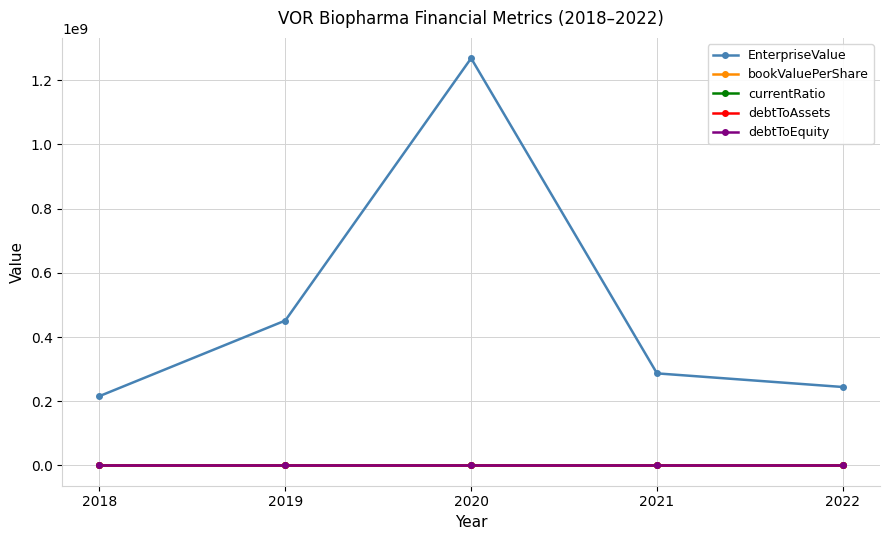

List the labels in order of EnterpriseValue value, largest first.

2020, 2019, 2021, 2022, 2018